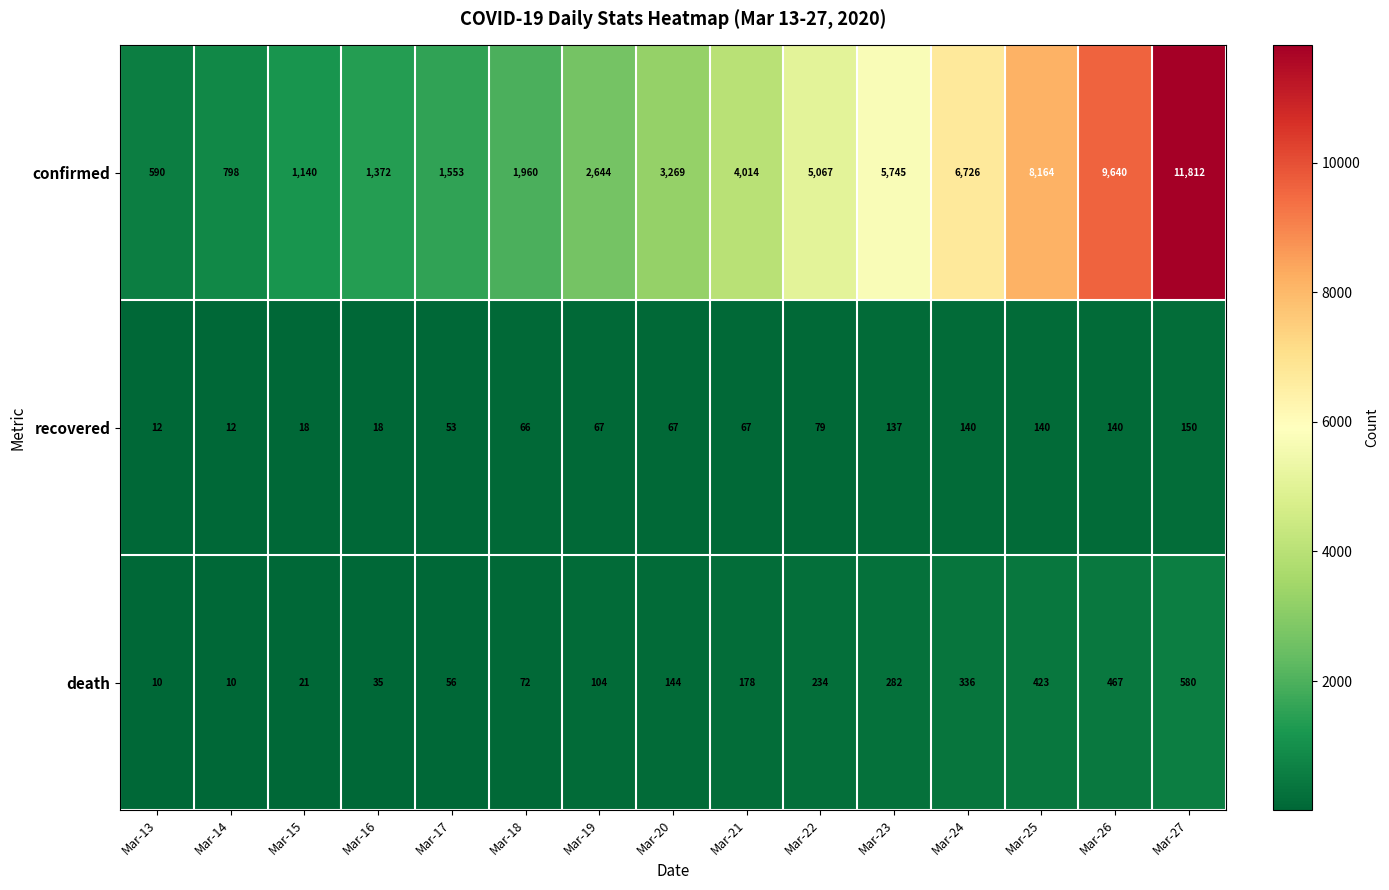

Is it true that confirmed equals 11812 at Mar-27?

True